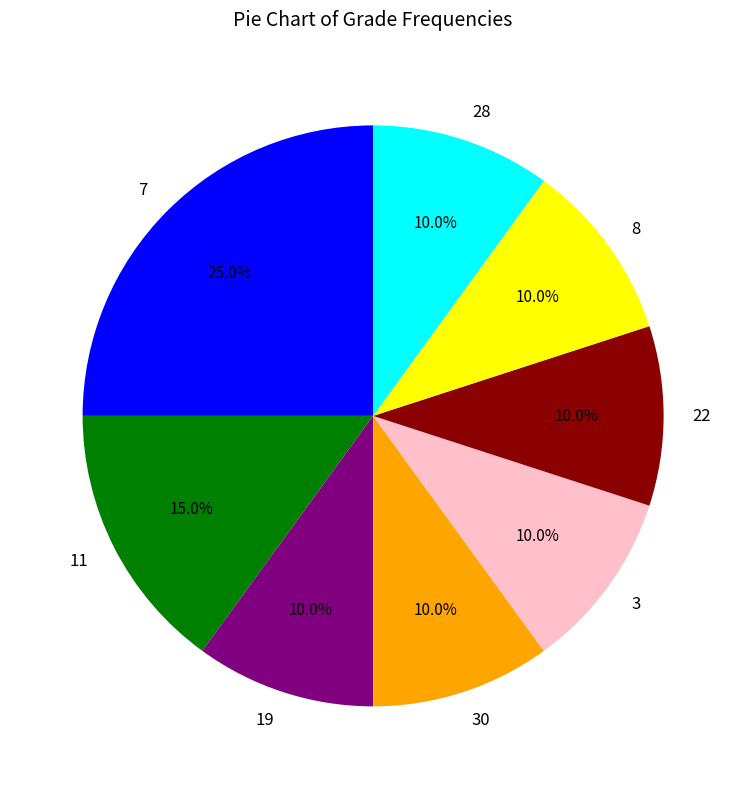

Is 30 the majority of the pie?

No